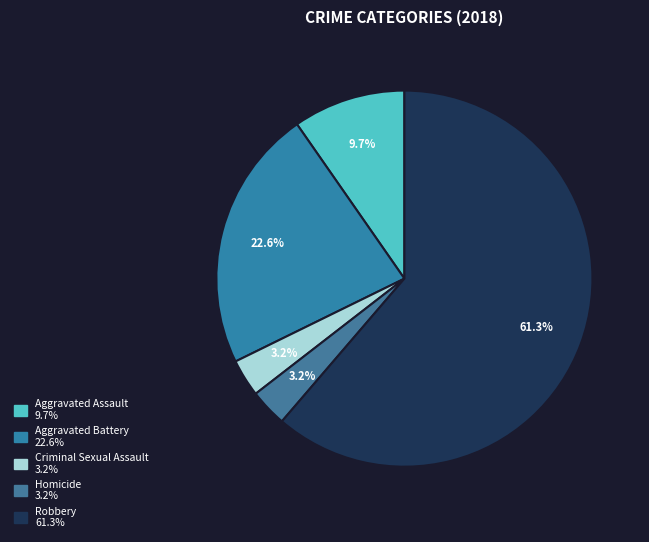

Which slice represents more than half of the pie?

Robbery